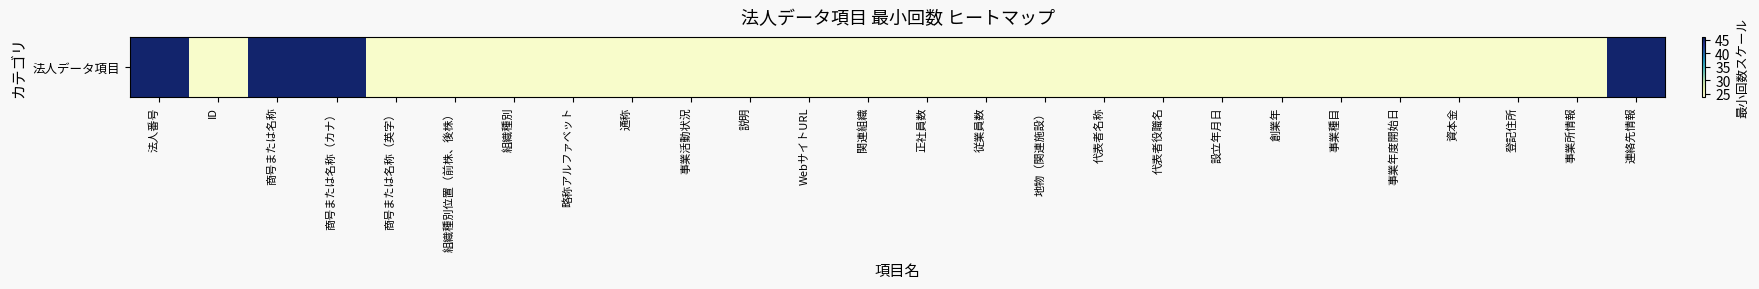

What is the smallest value displayed?

25